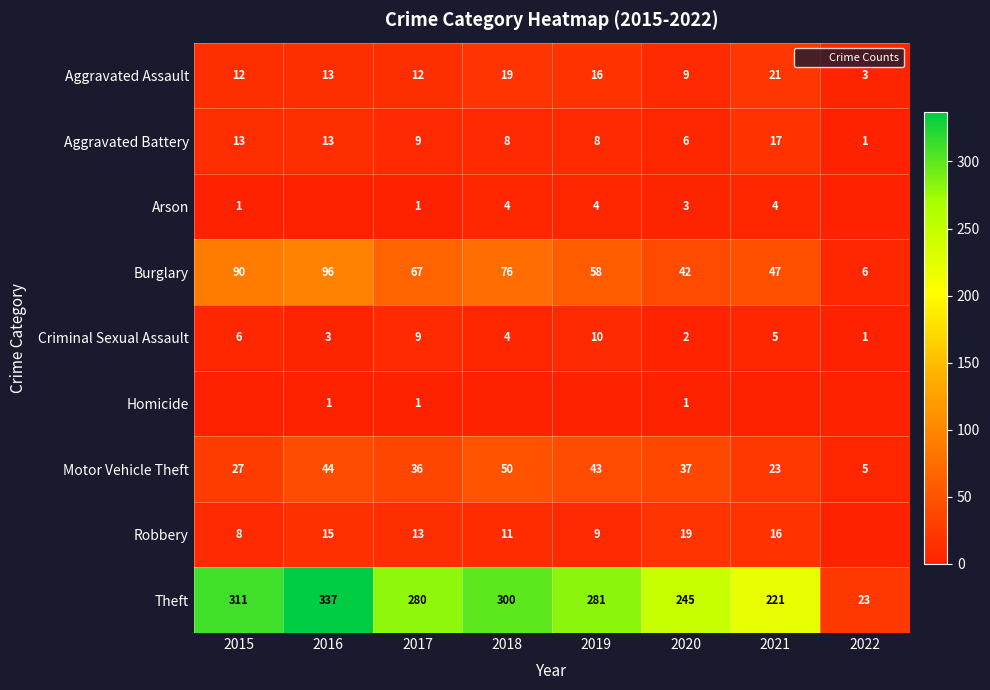

How many distinct data groups are displayed?

9